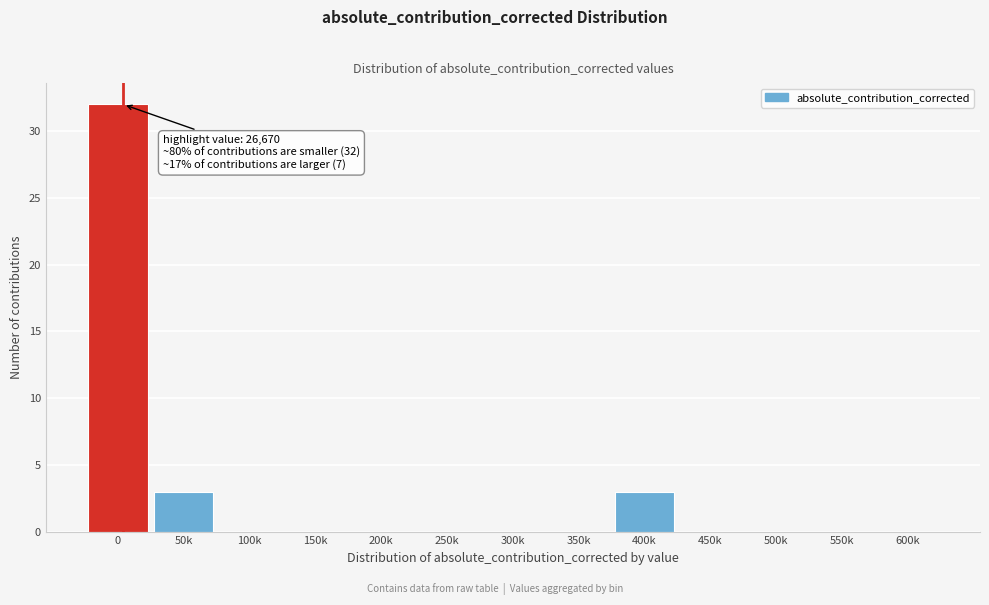

Reading left to right, what are all the values shown in this chart?

0=32	50k=3	100k=0	150k=0	200k=0	250k=0	300k=0	350k=0	400k=3	450k=0	500k=0	550k=0	600k=0